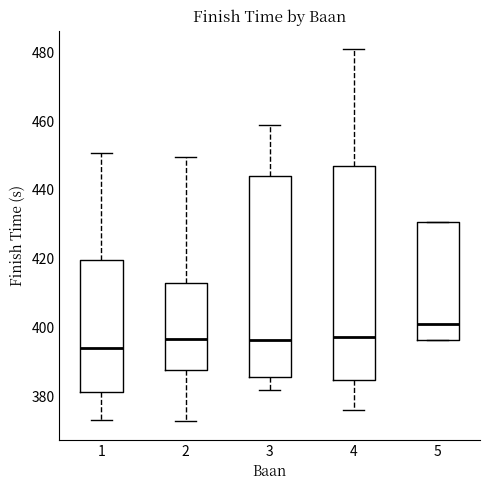

Reading left to right, read every box against the y-axis: the position of its median line, the range the box covers, and the ends of its whiskers. The values are not printed on the chart, so give them approximately, as read against the axis.

1: median 394, box 382 to 420, whiskers 374 to 450
2: median 396, box 388 to 412, whiskers 372 to 450
3: median 396, box 386 to 444, whiskers 382 to 458
4: median 398, box 384 to 446, whiskers 376 to 480
5: median 402, box 396 to 430, whiskers 396 to 430